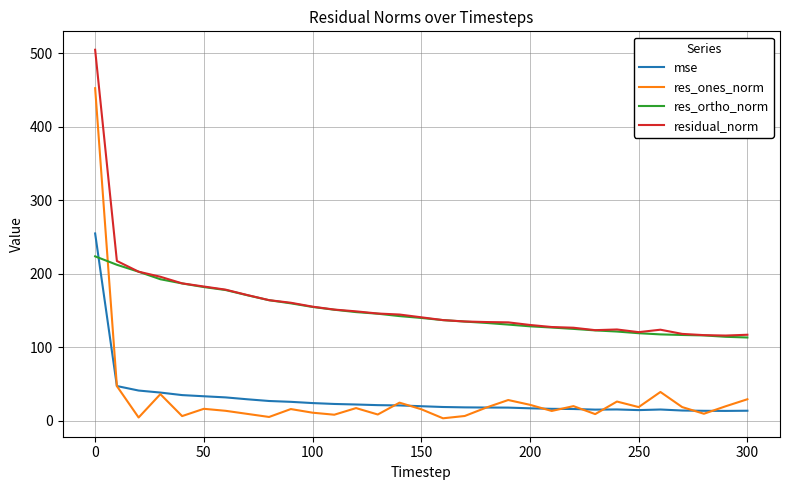

Which series has the largest range (max minus min)?

res_ones_norm